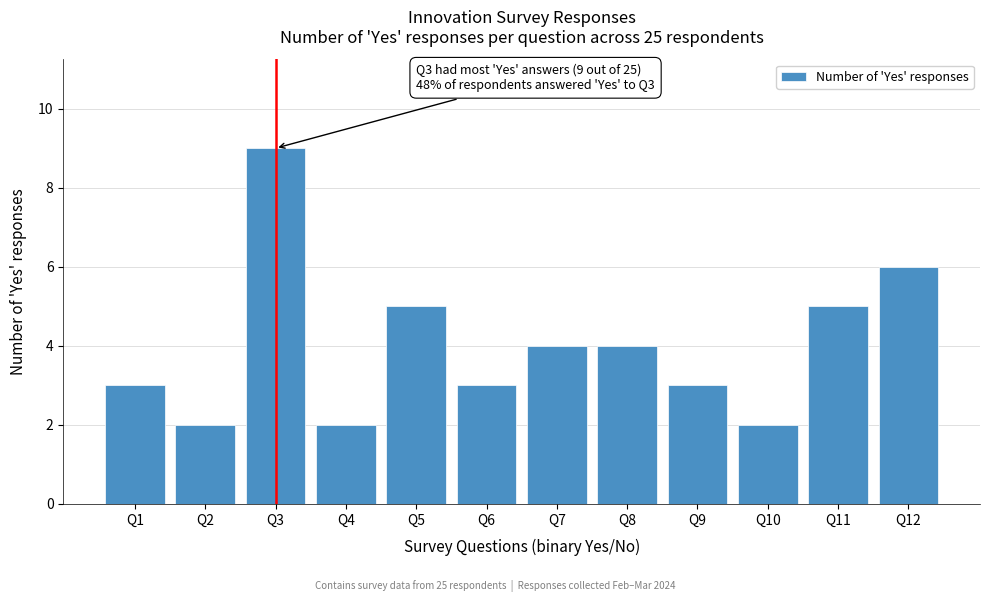

Reading left to right, extract all data points from this chart.

3	2	9	2	5	3	4	4	3	2	5	6